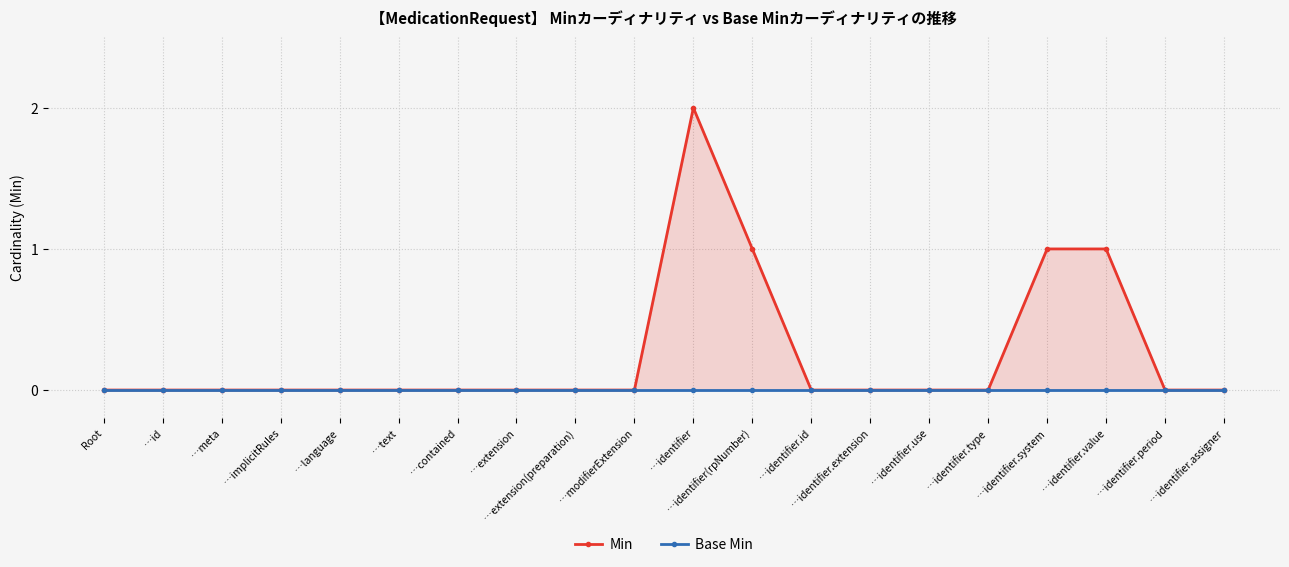

True or false: Base Min has more than 2 interior local peaks.

False